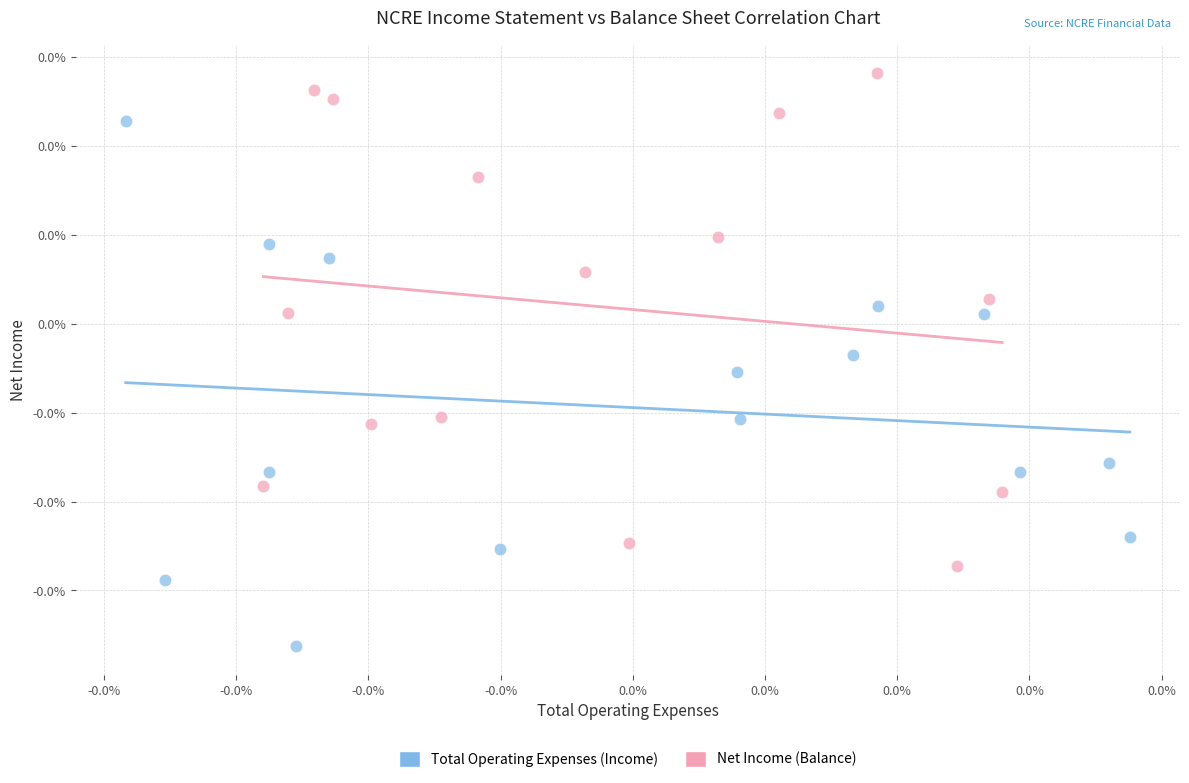

Which series contains the lowest Y value?

Total Operating Expenses (Income)